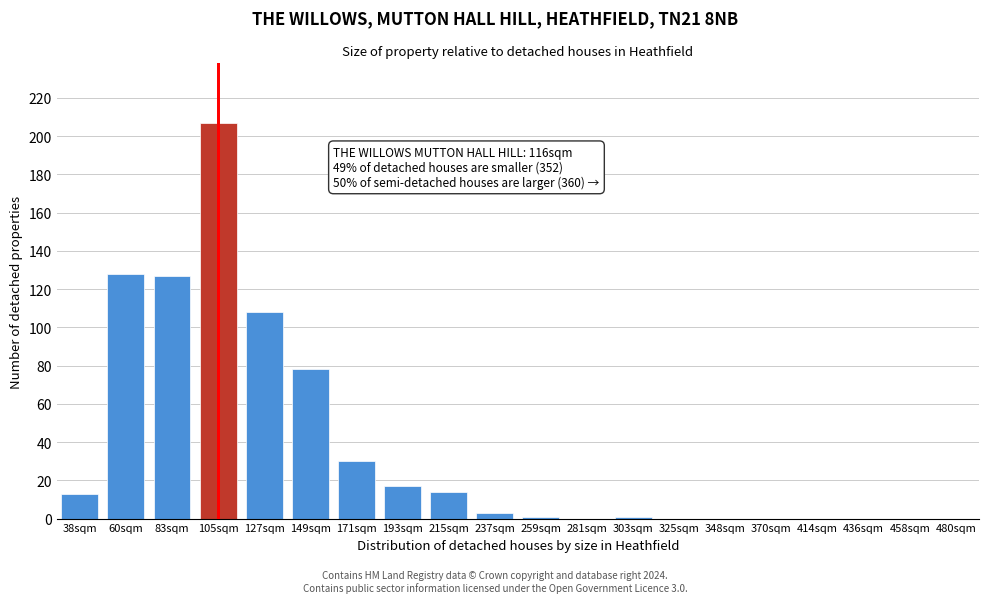

Reading left to right, transcribe all the data shown in this chart.

38sqm=13	60sqm=128	83sqm=127	105sqm=207	127sqm=108	149sqm=78	171sqm=30	193sqm=17	215sqm=14	237sqm=3	259sqm=1	281sqm=0	303sqm=1	325sqm=0	348sqm=0	370sqm=0	414sqm=0	436sqm=0	458sqm=0	480sqm=0